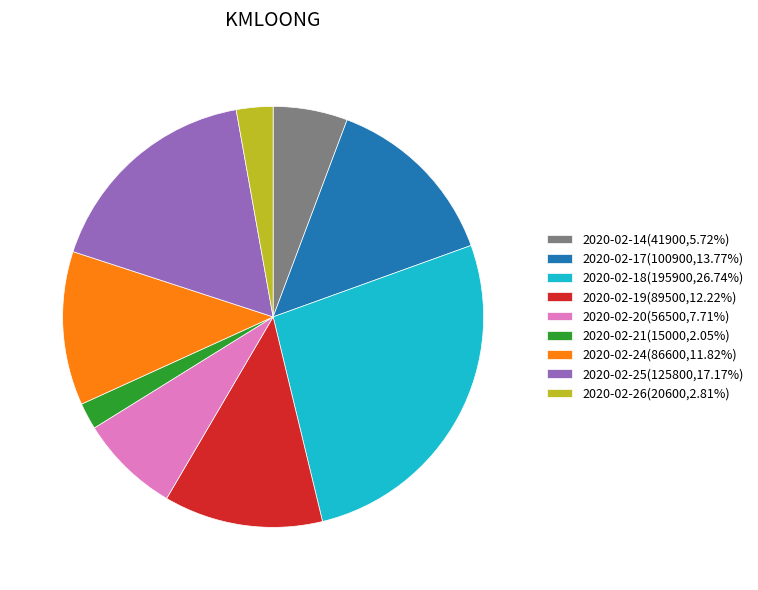

The 2020-02-18 slice represents 16% of the pie. True or false?

False